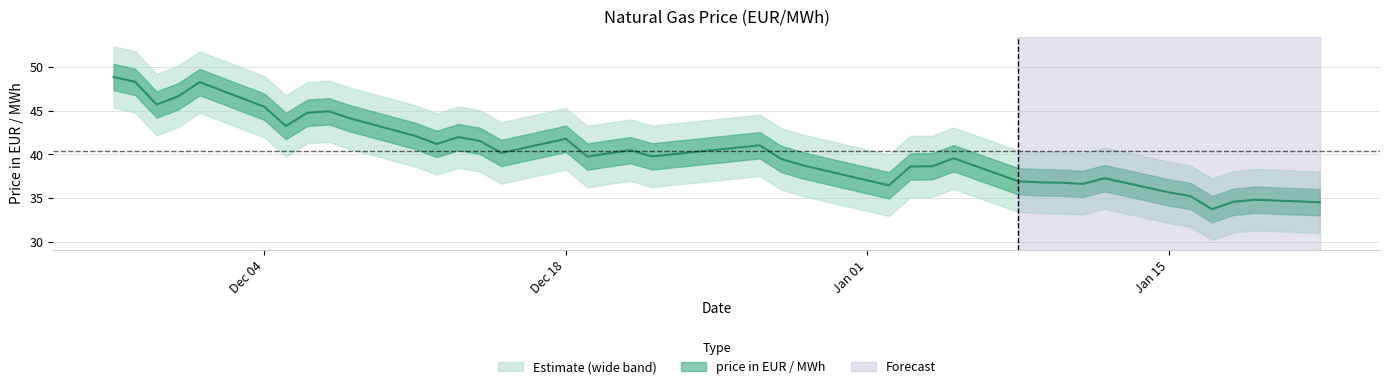

How many lines are shown in the chart?

1